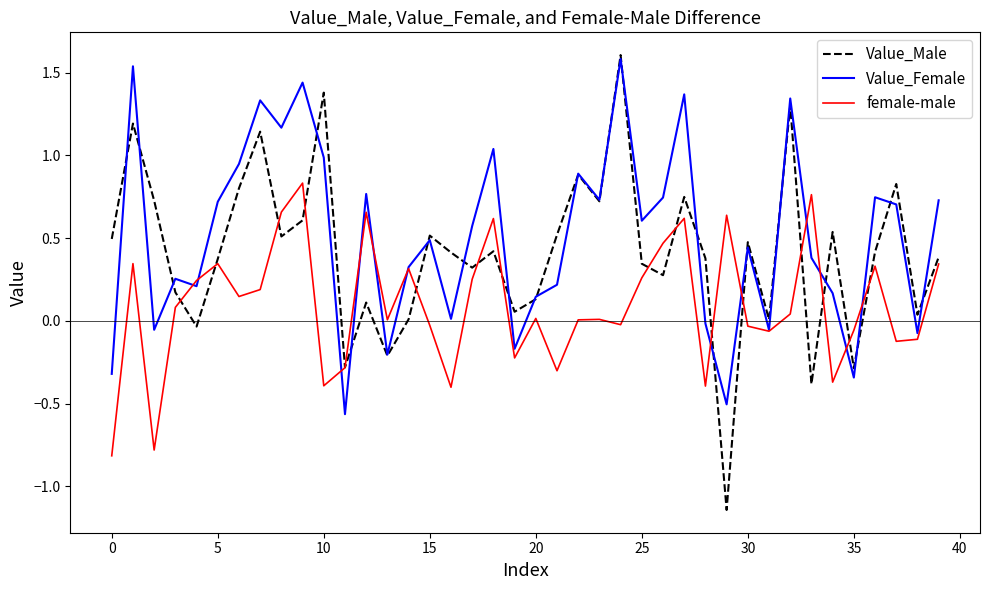

Rank the series by their average value, from highest to lowest.

Value_Female, Value_Male, female-male